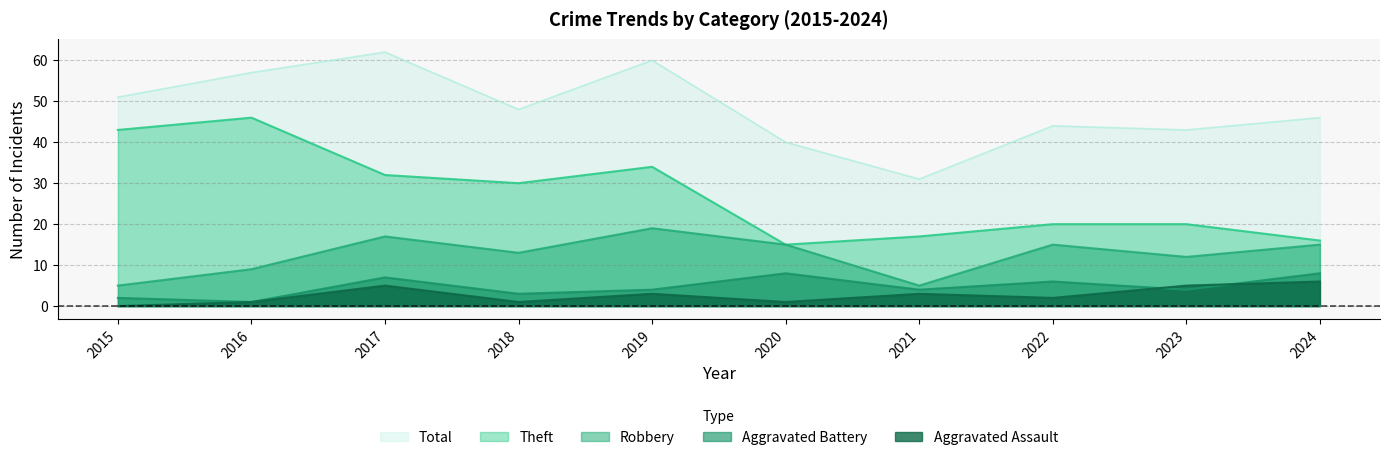

The value of Aggravated Battery at 2023 is 4. True or false?

True